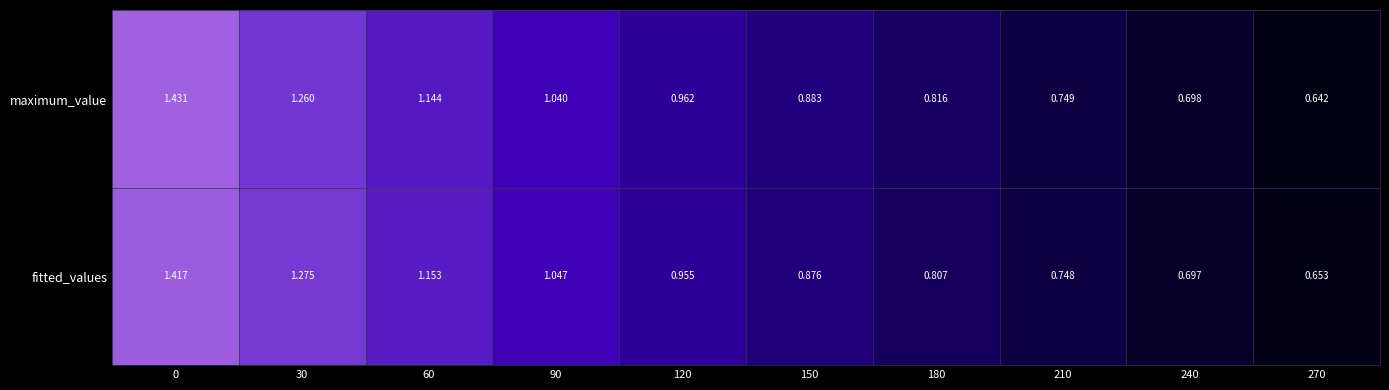

What is the total value across all series at 0?

2.8